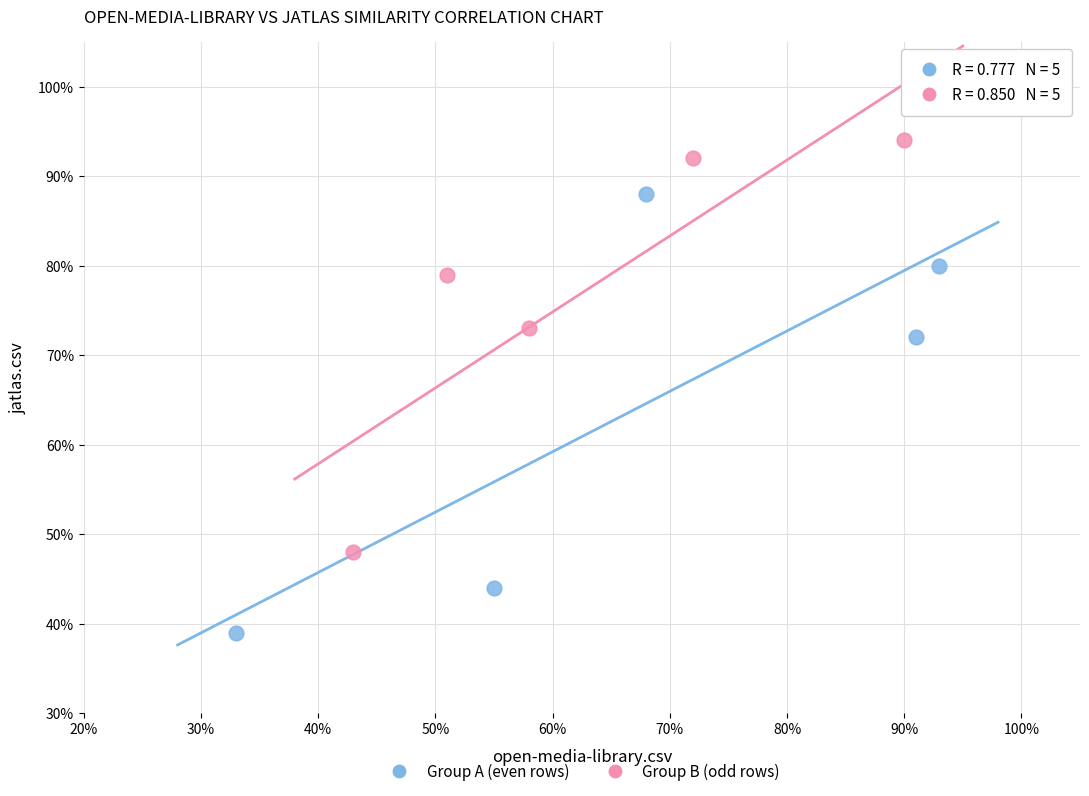

Which series contains the lowest Y value?

Group A (even rows)